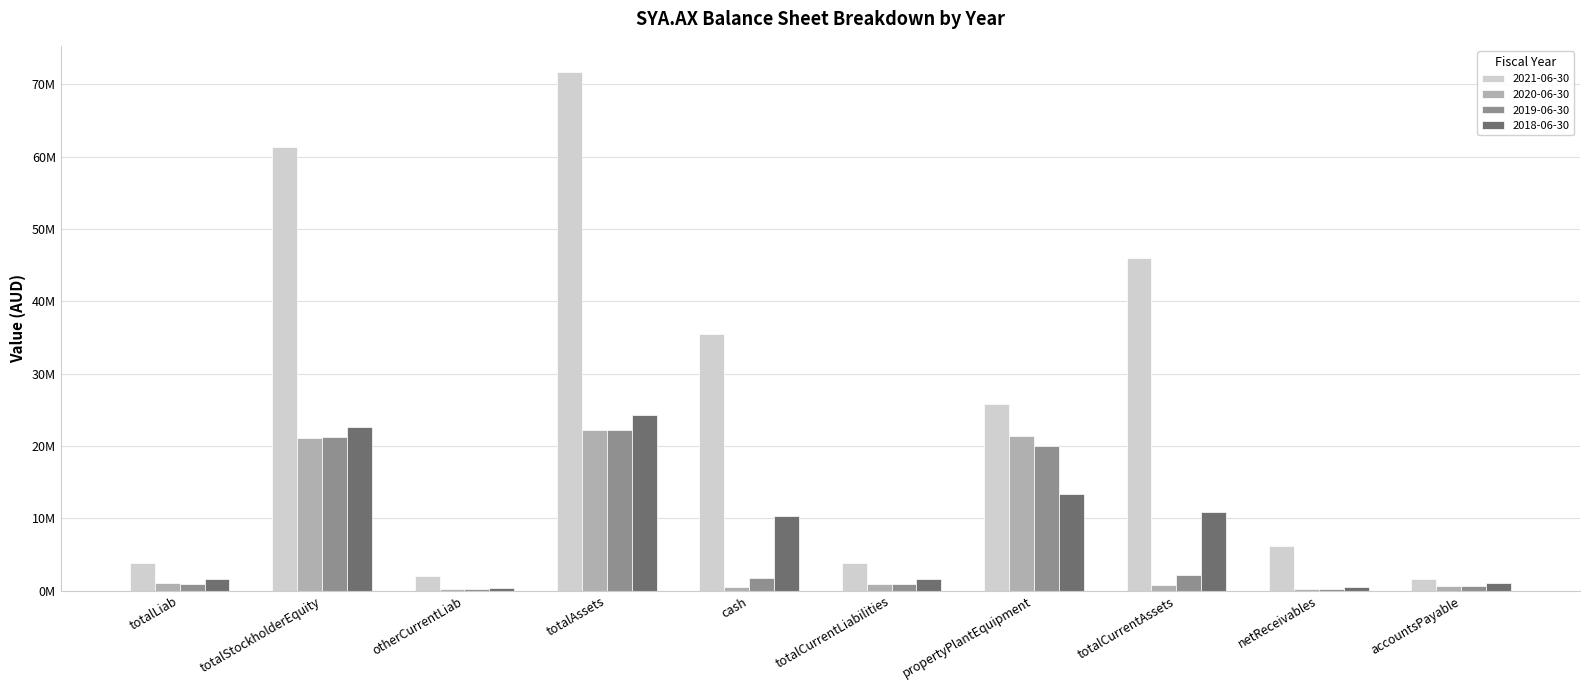

List the labels in order of 2018-06-30 value, largest first.

totalAssets, totalStockholderEquity, propertyPlantEquipment, totalCurrentAssets, cash, totalLiab, totalCurrentLiabilities, accountsPayable, netReceivables, otherCurrentLiab